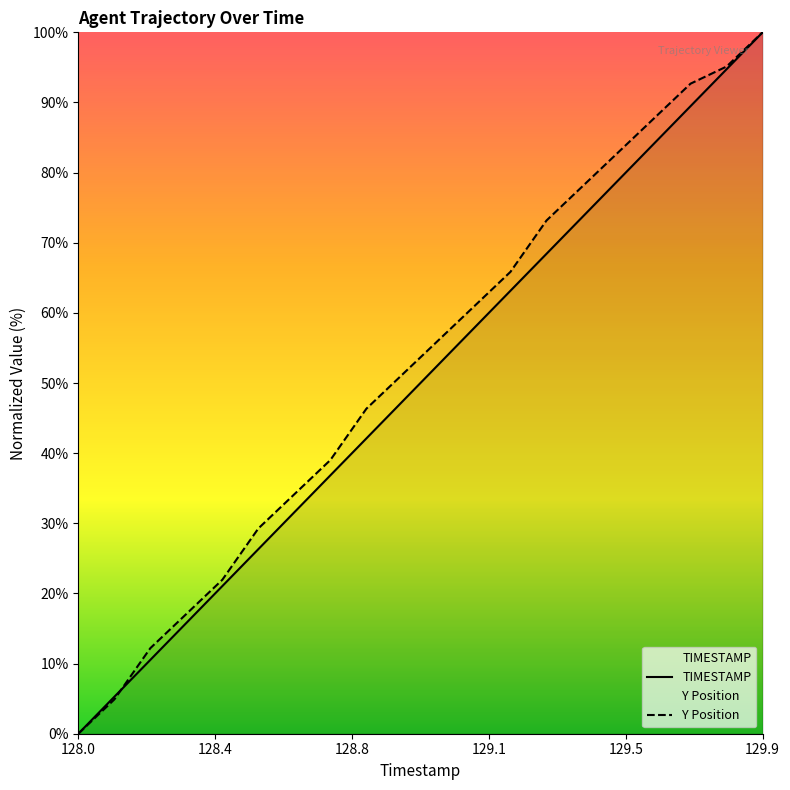

The value of TIMESTAMP at 128.0 is 0.0. True or false?

True